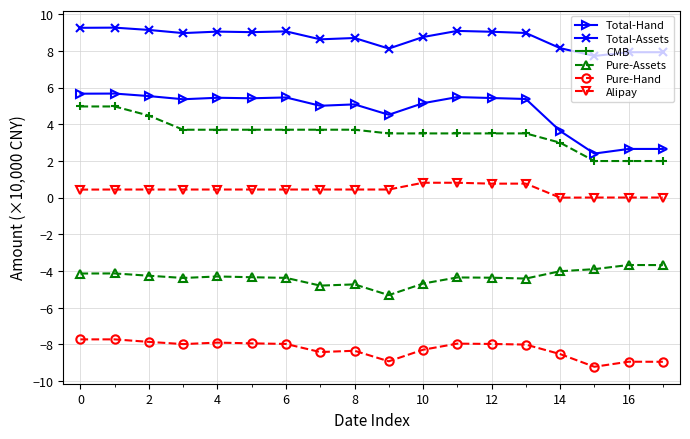

What is the value of the CMB point at the 1st from the left?

5.0